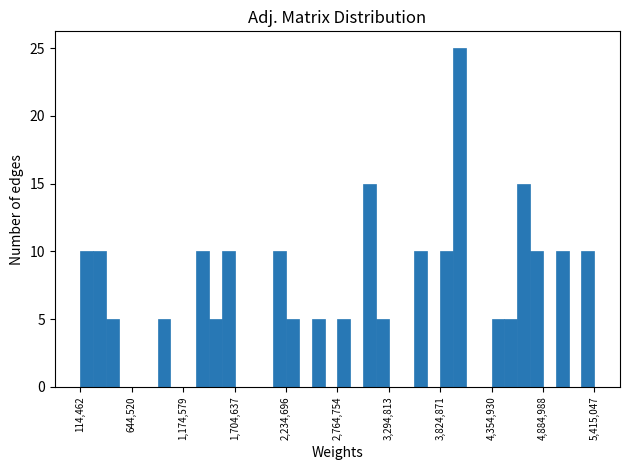

Read against the x-axis, roughly where is the centre of the tallest bar?

4000000